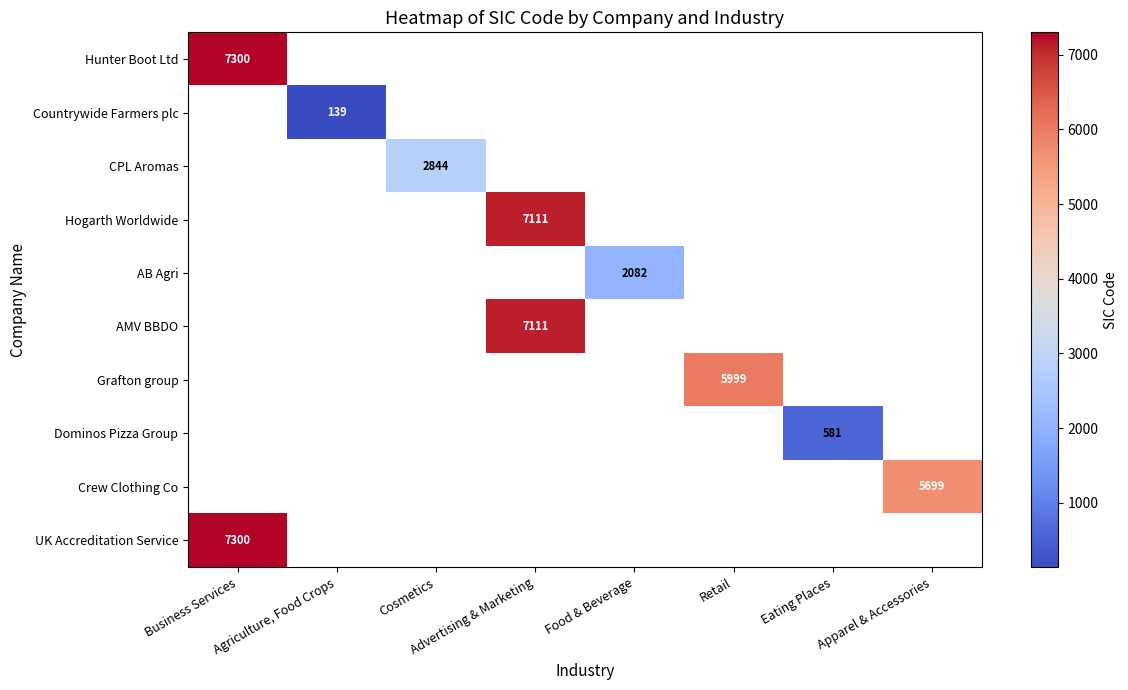

The value of Countrywide Farmers plc at Agriculture, Food Crops is 139. True or false?

True